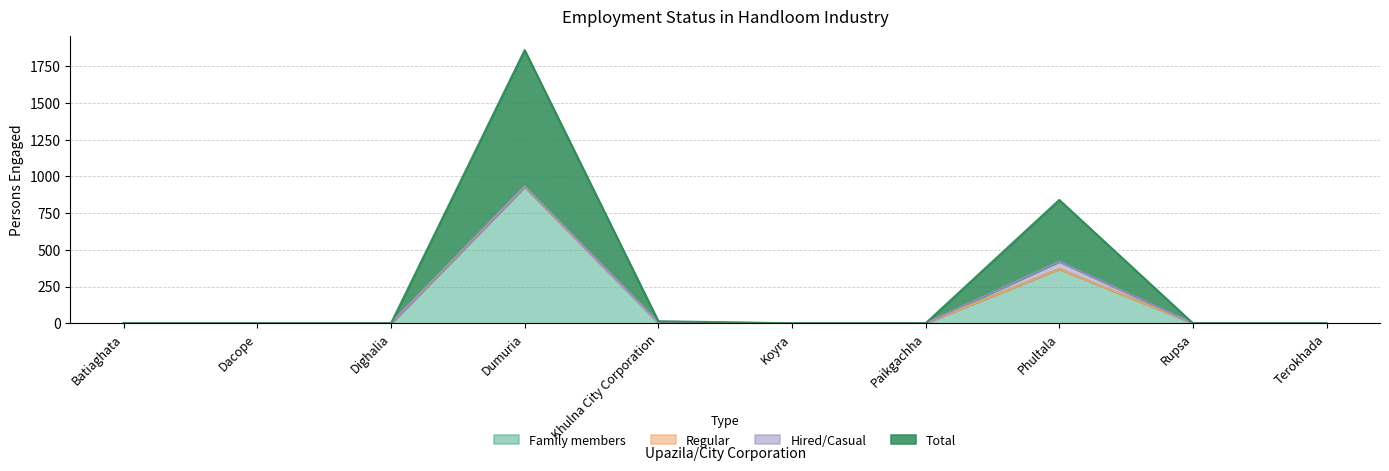

How many lines are shown in the chart?

4